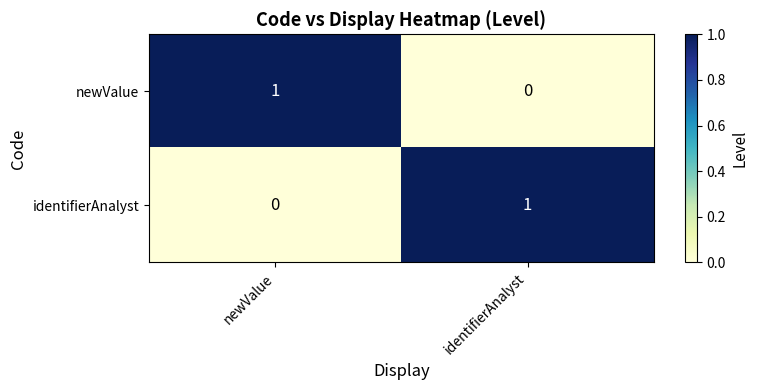

Rank the categories by identifierAnalyst value from highest to lowest.

identifierAnalyst, newValue